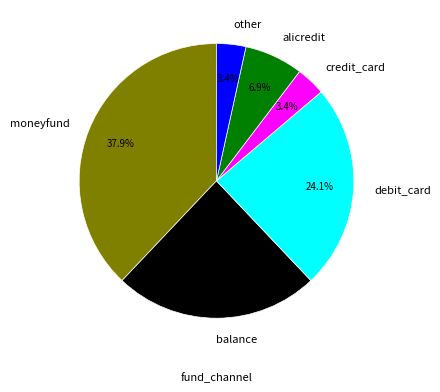

The moneyfund slice represents 26% of the pie. True or false?

False